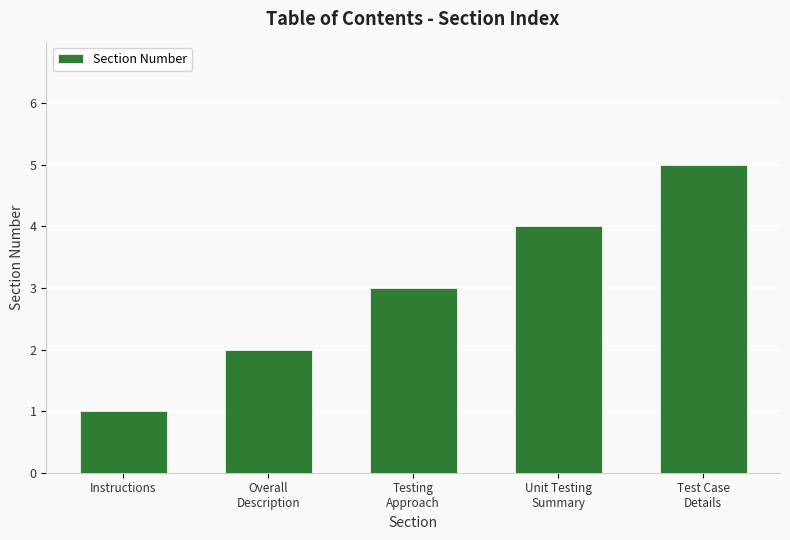

What is the label of the 5th bar from the right?

Instructions